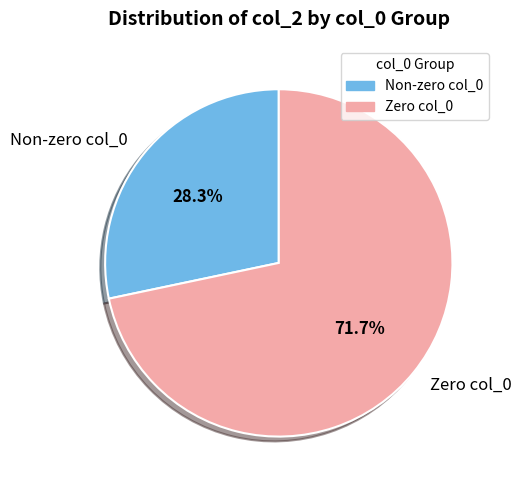

To the nearest percent, what is the average slice percentage?

50%